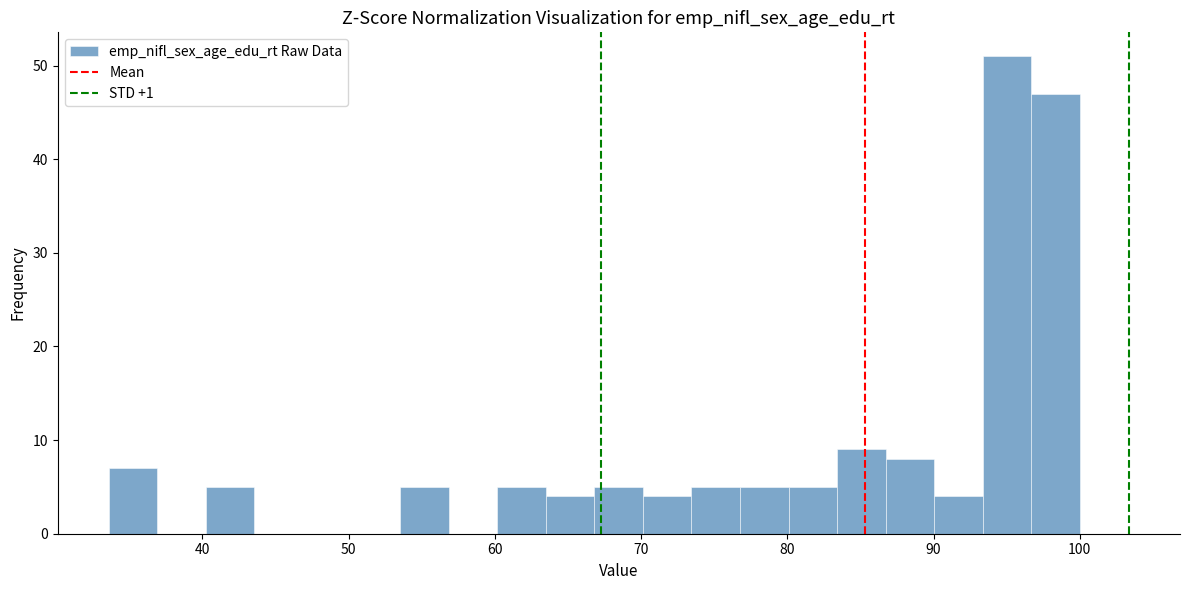

Read against the x-axis, roughly where is the centre of the tallest bar?

95